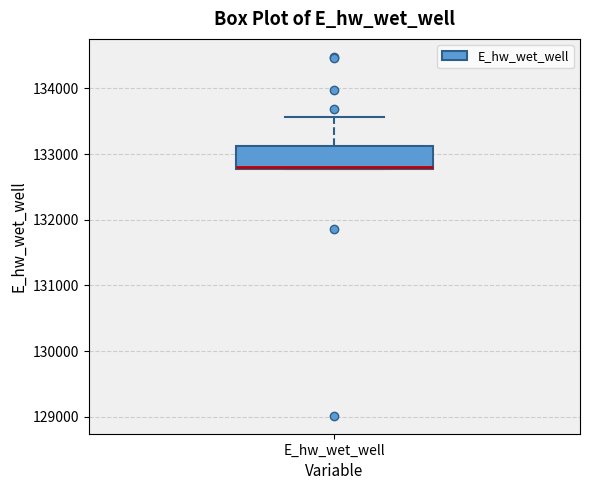

Transcribe this box plot: give where the median line is, the range the box spans, and where the two whiskers end, as read against the y-axis. The values are not printed on the chart, so give them approximately, as read against the axis.

median 132800, box 132800 to 133100, whiskers 132800 to 133600